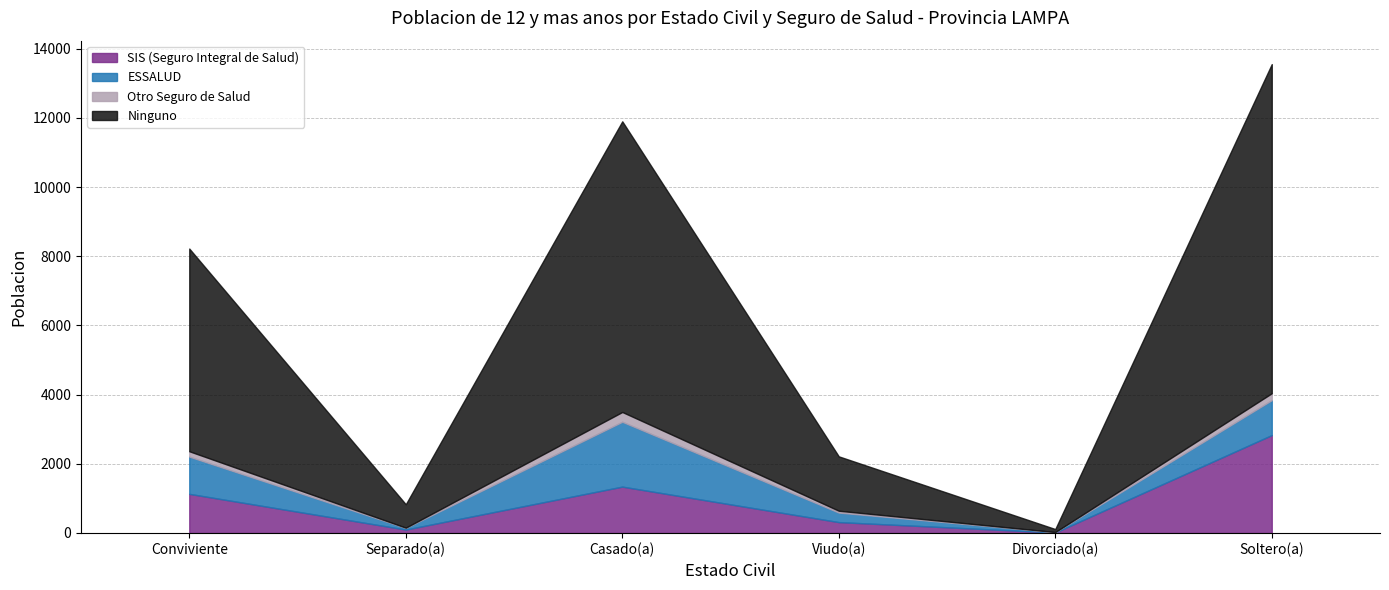

Does the chart have visible grid lines?

Yes